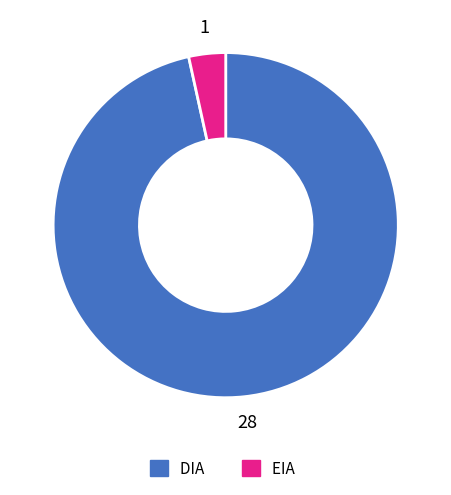

Count the number of slices in the pie.

2